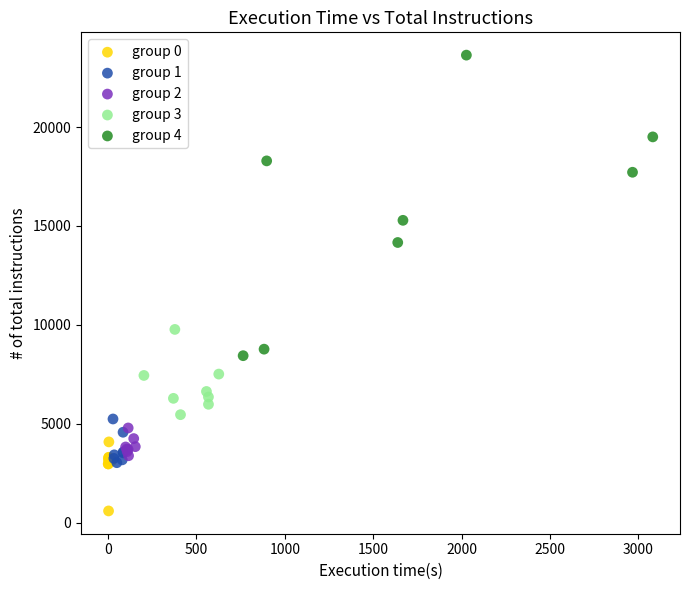

Which series reaches the minimum Y coordinate?

group 0